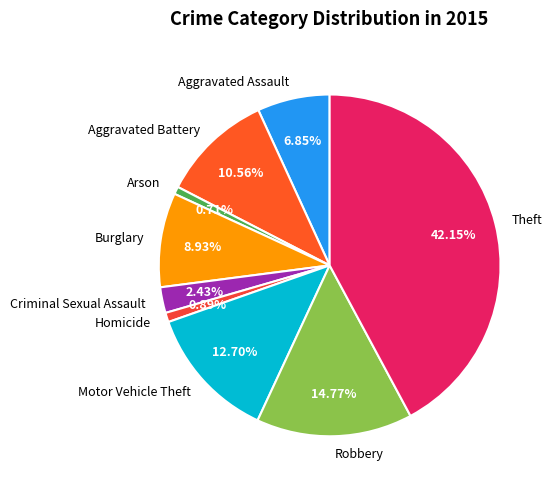

To the nearest percent, what is the combined percentage of Aggravated Battery and Robbery?

25%